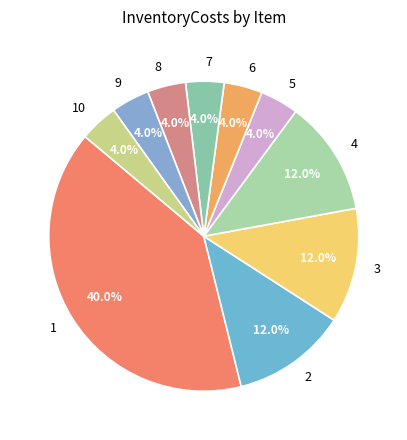

Between 6 and 4, which is larger?

4